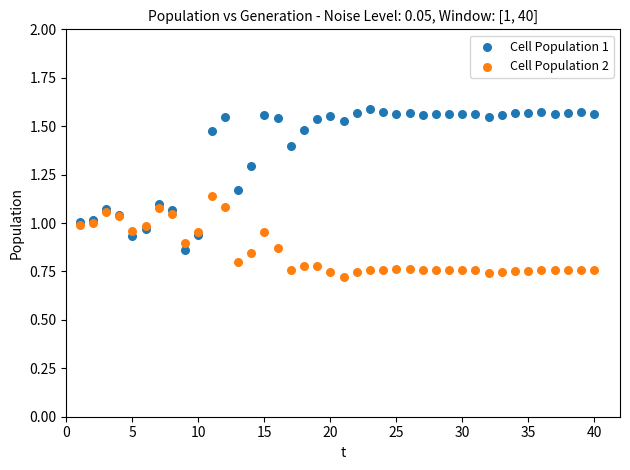

What are all the series names shown in the legend?

Cell Population 1, Cell Population 2